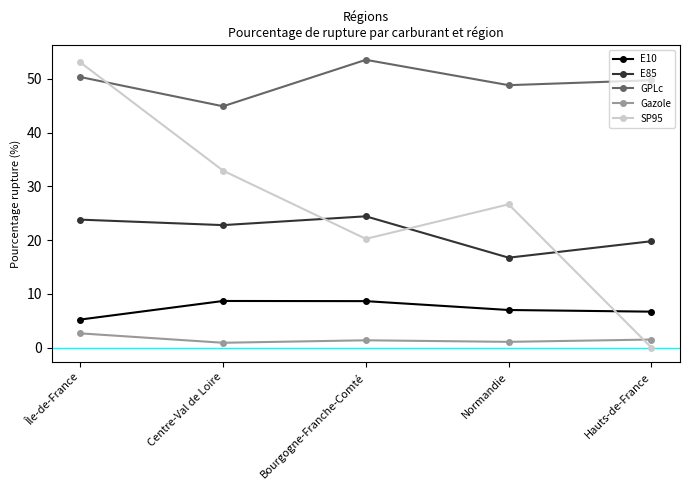

What is the sum of all Gazole values?

7.5